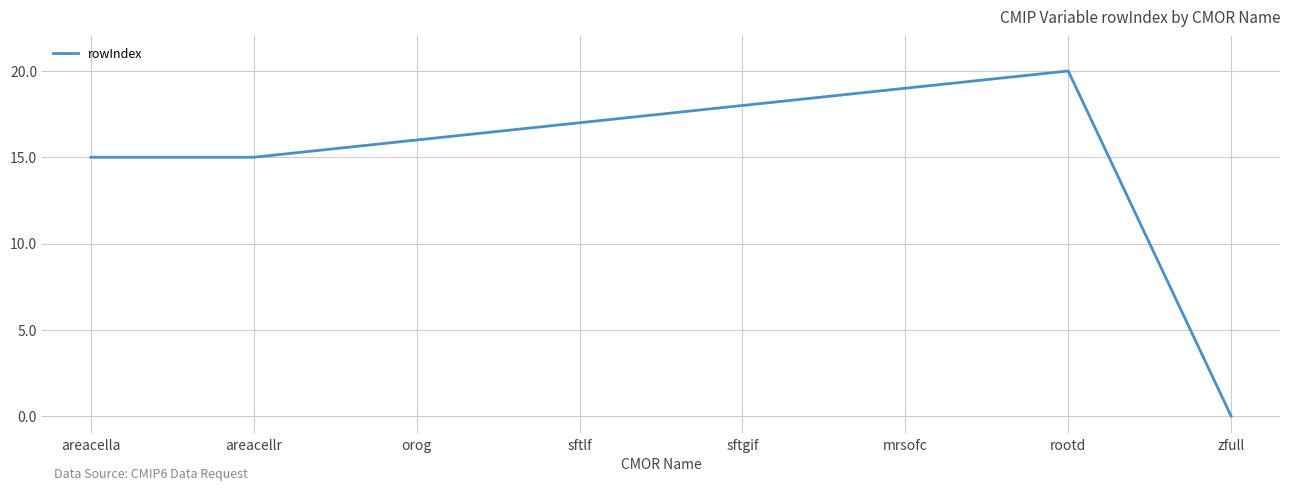

Between zfull and rootd, which is larger?

rootd